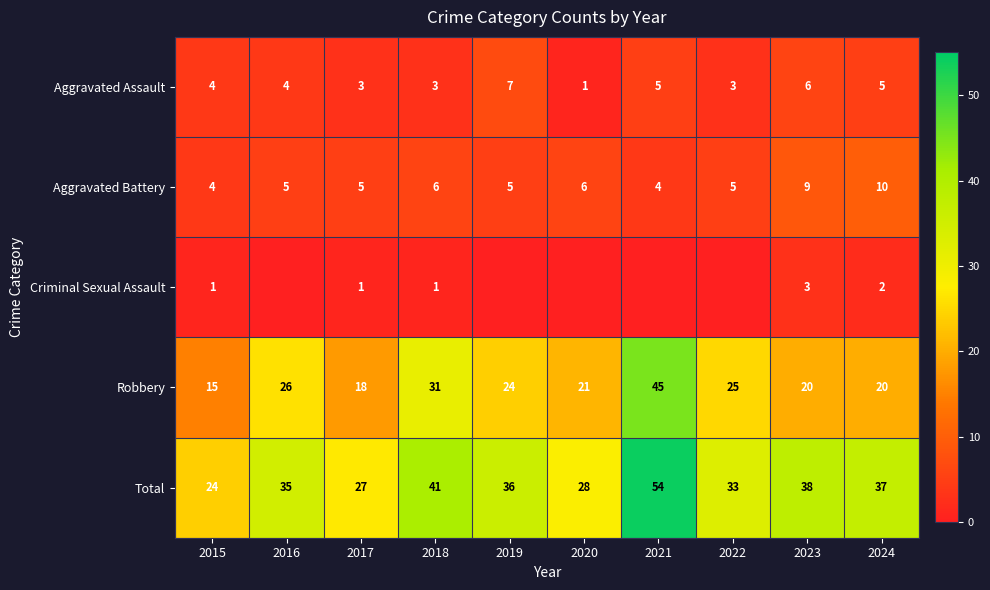

The Robbery series shows 10 at 2017. True or false?

False